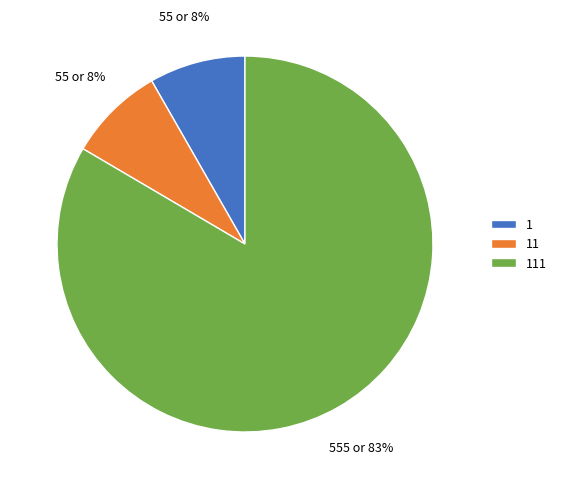

How many segments does this pie chart have?

3